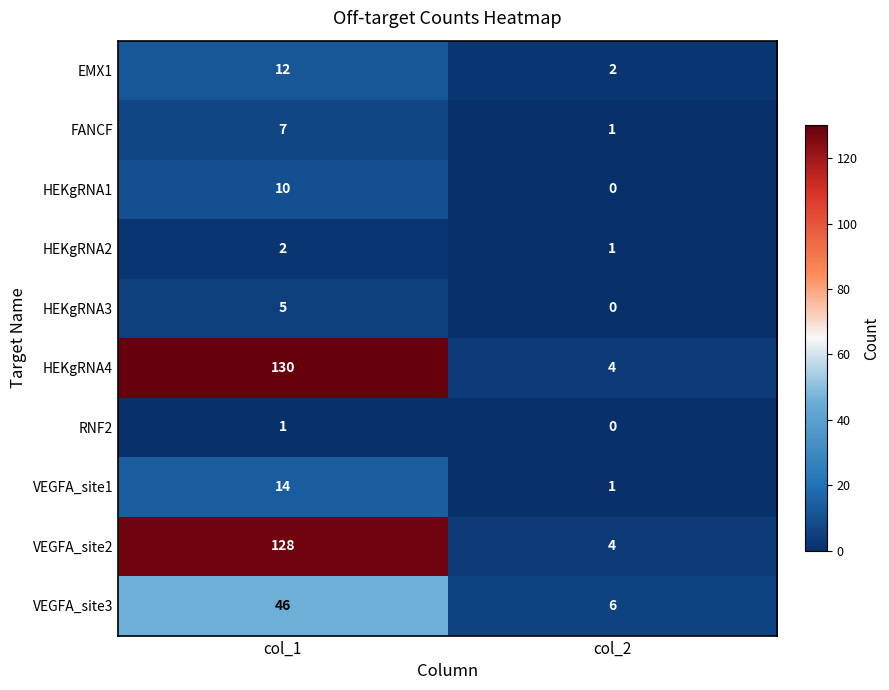

What is the average value of the FANCF series?

4